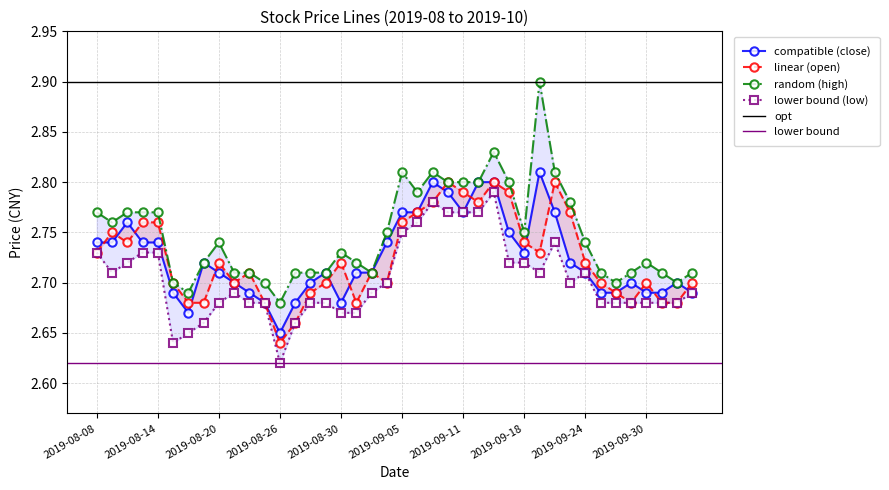

Which has a higher value, 2019-10-08 or 2019-09-26?

2019-10-08